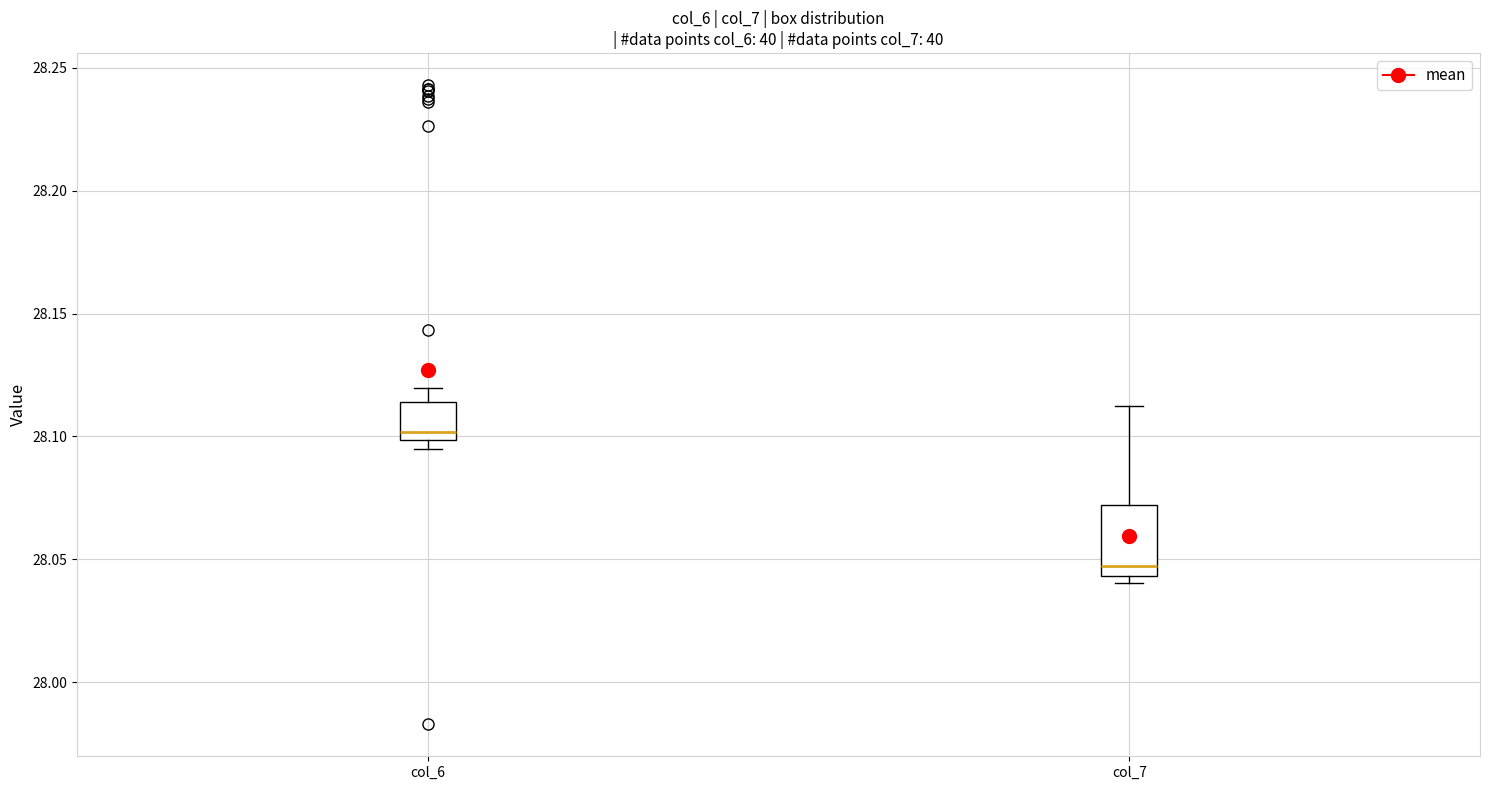

Which box has the lowest median line?

col_7